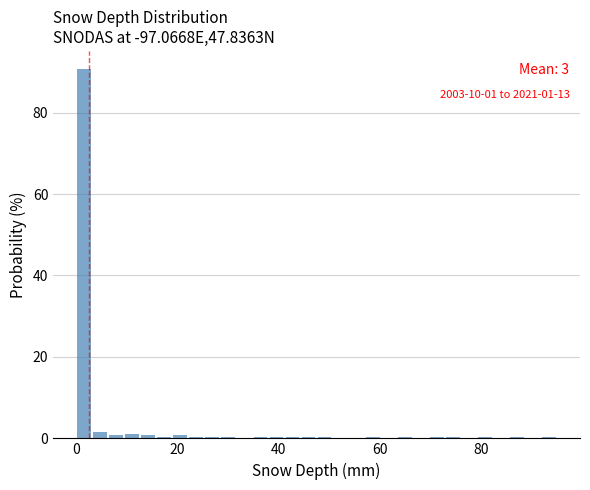

Read against the x-axis, roughly where is the centre of the tallest bar?

2